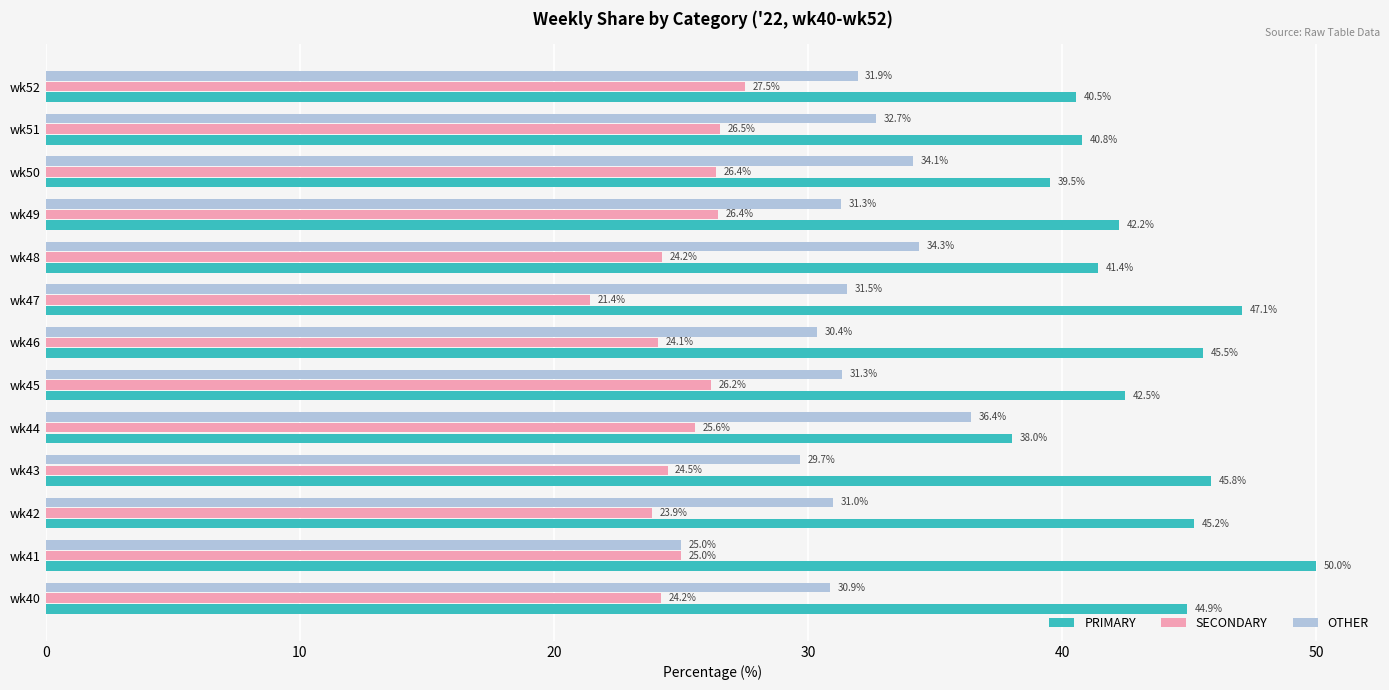

What is the greatest value displayed?

50.0